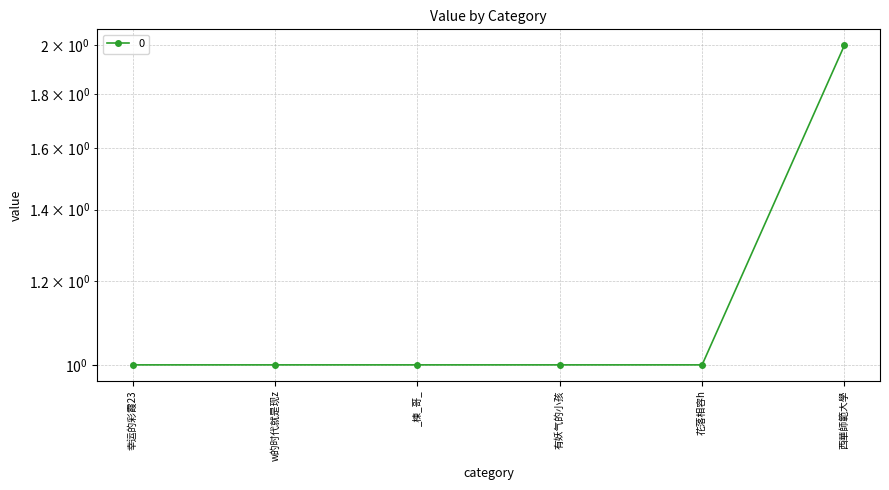

What is the greatest value displayed?

2